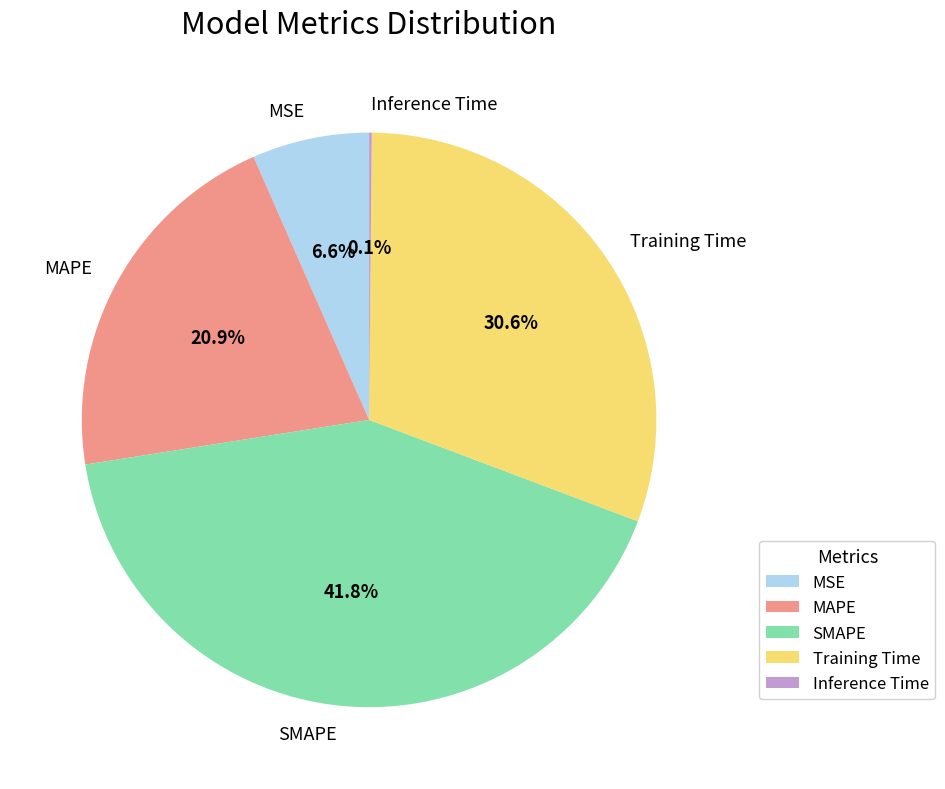

Does Training Time represent more than half of the total?

No